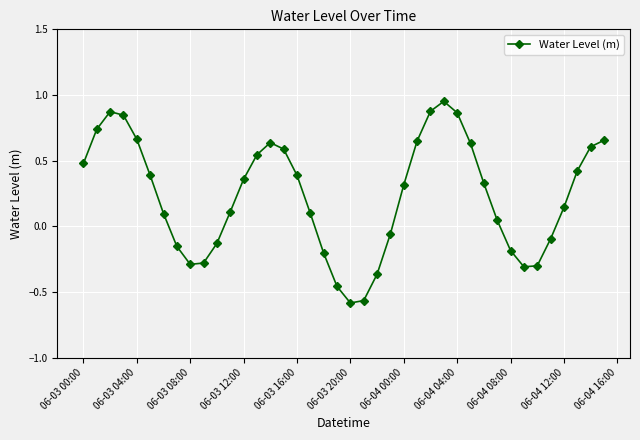

Is this an area chart (filled region under the line)?

No